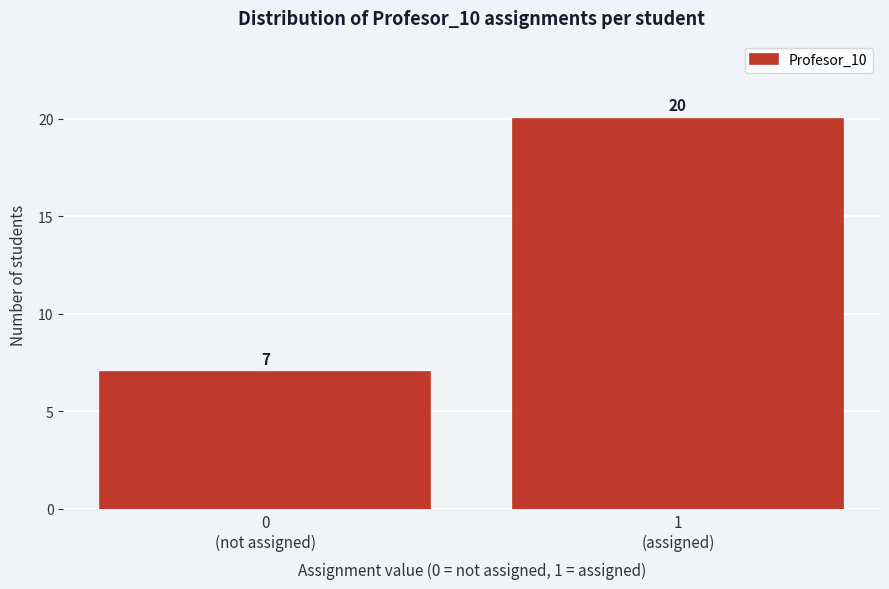

Reading left to right, list all the values displayed in this chart.

7	20